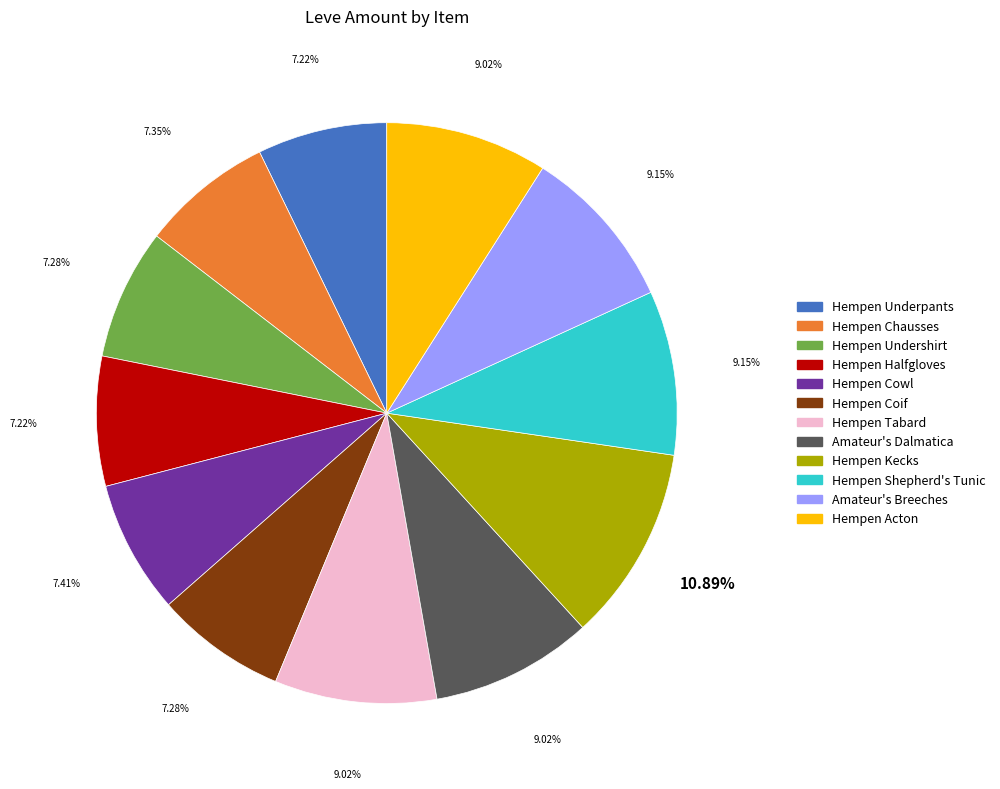

How many segments does this pie chart have?

12